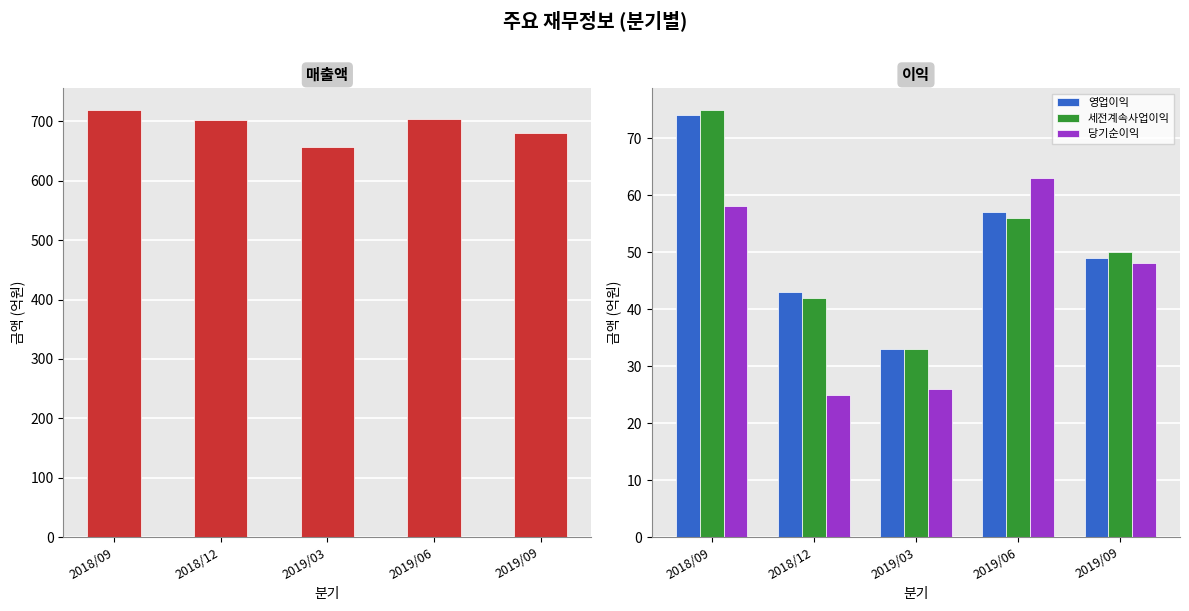

Count the 영업이익 values in the range 43 to 57.

3